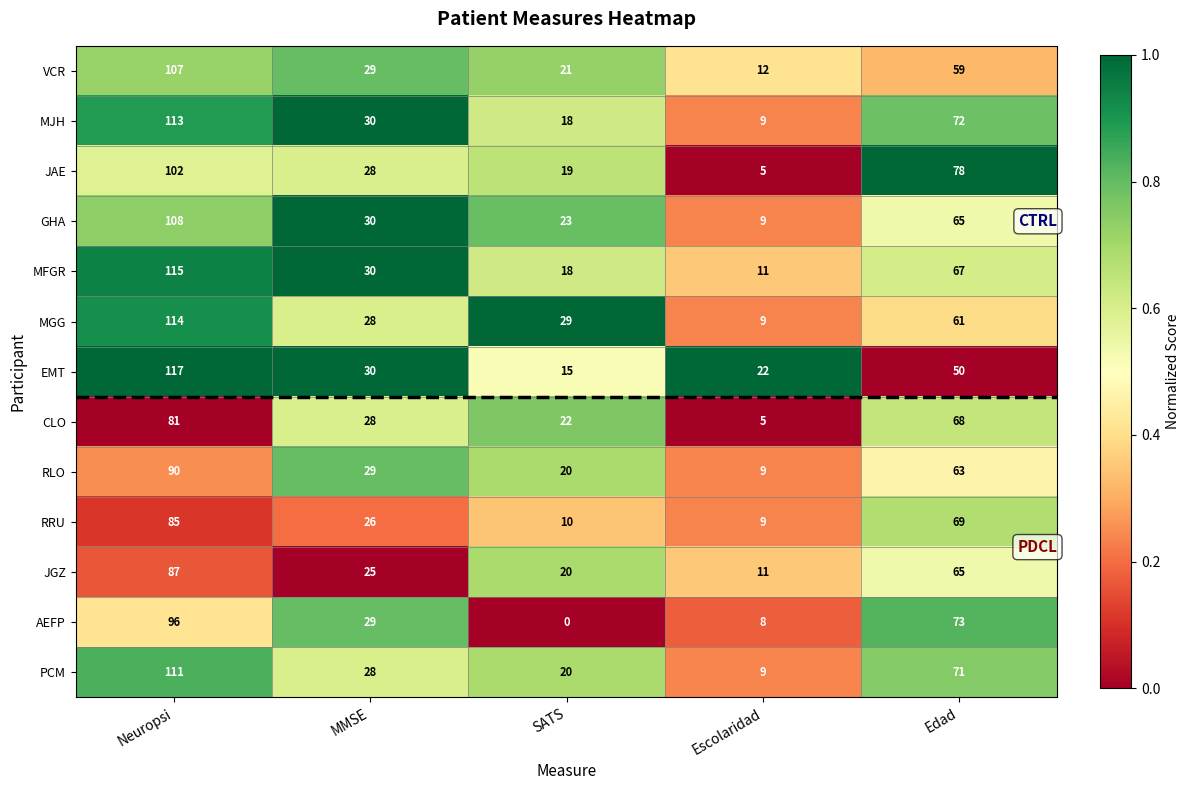

Rank the series by their maximum value, from highest to lowest.

EMT, MFGR, MGG, MJH, PCM, GHA, VCR, JAE, AEFP, RLO, JGZ, RRU, CLO